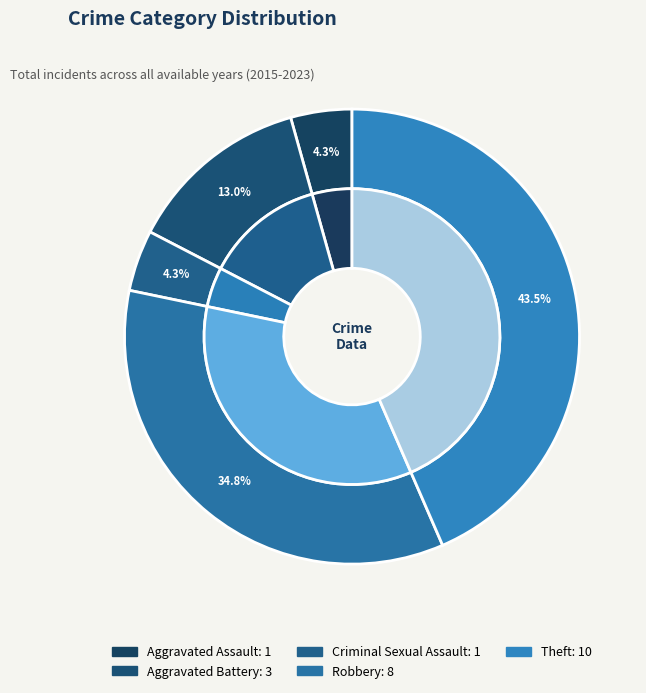

To the nearest percent, what is the combined percentage of Aggravated Assault and Criminal Sexual Assault?

9%